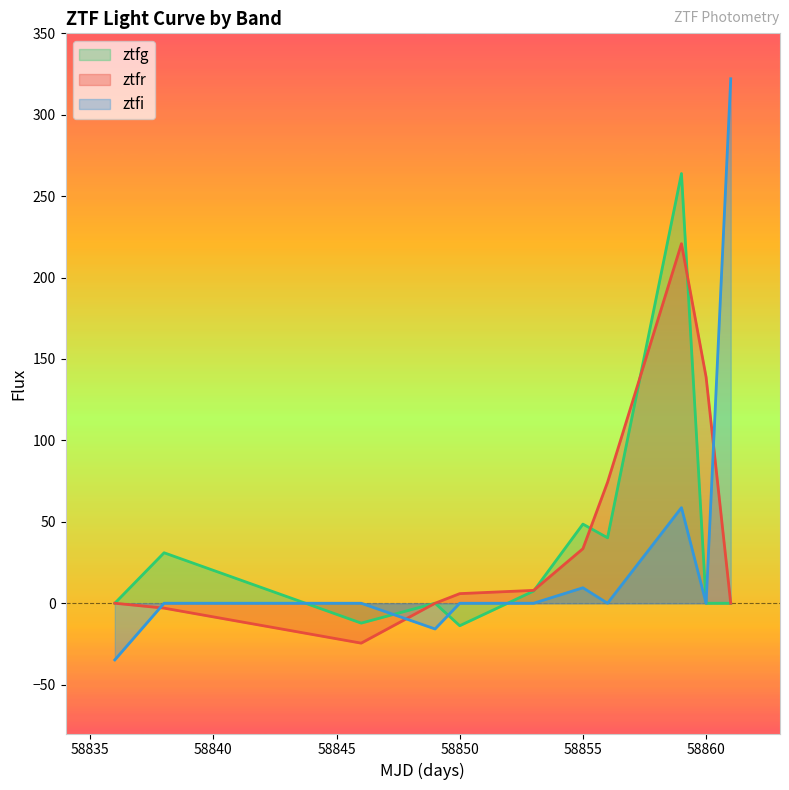

Does the chart display data point markers on the line(s)?

No